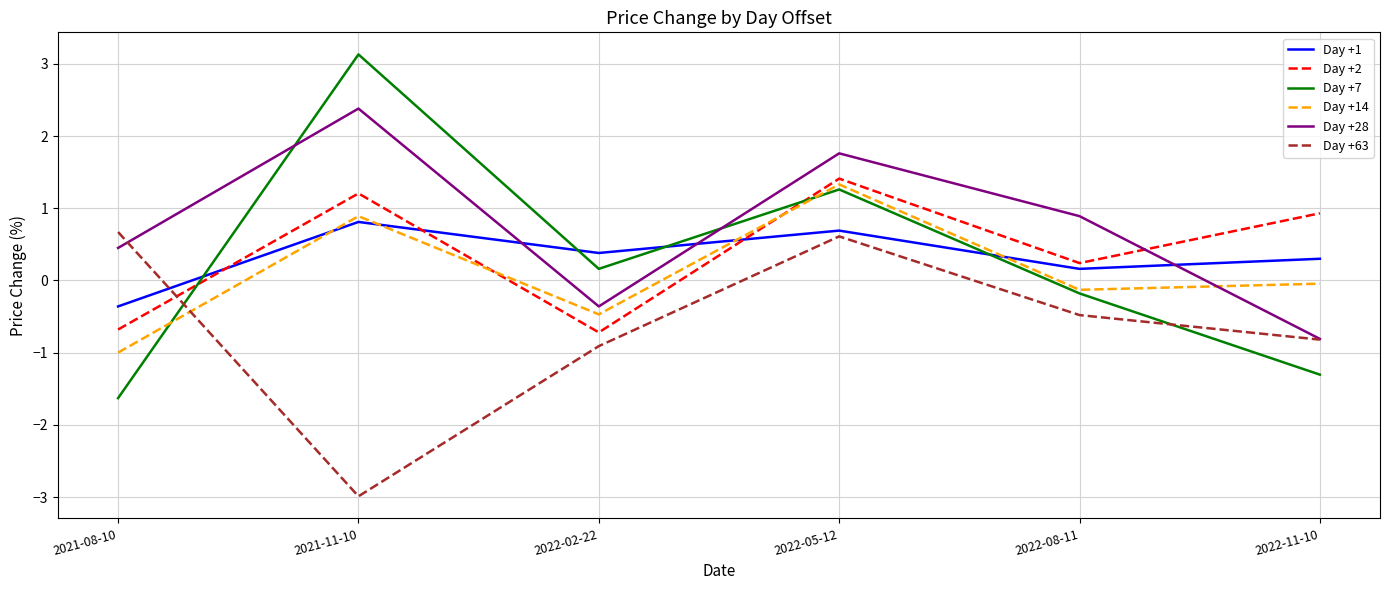

Between 2022-08-11 and 2022-11-10, which series saw the biggest shift?

Day +28